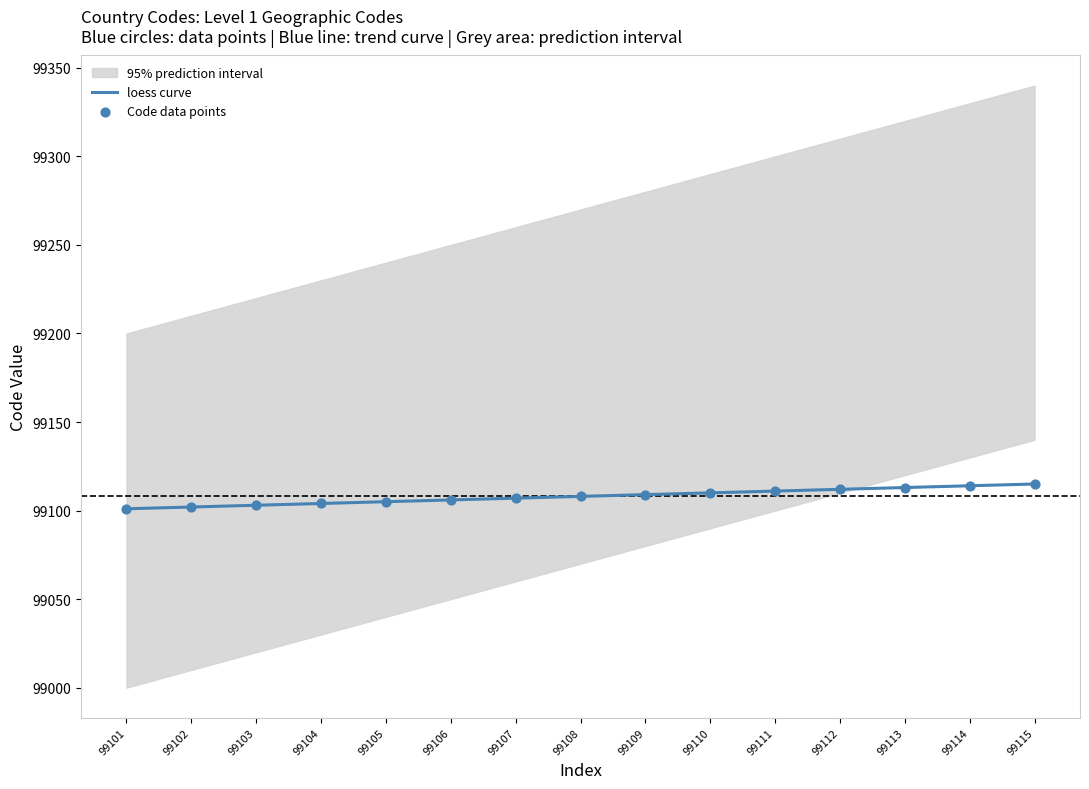

What is the change in value from 99107 to 99111?

+4